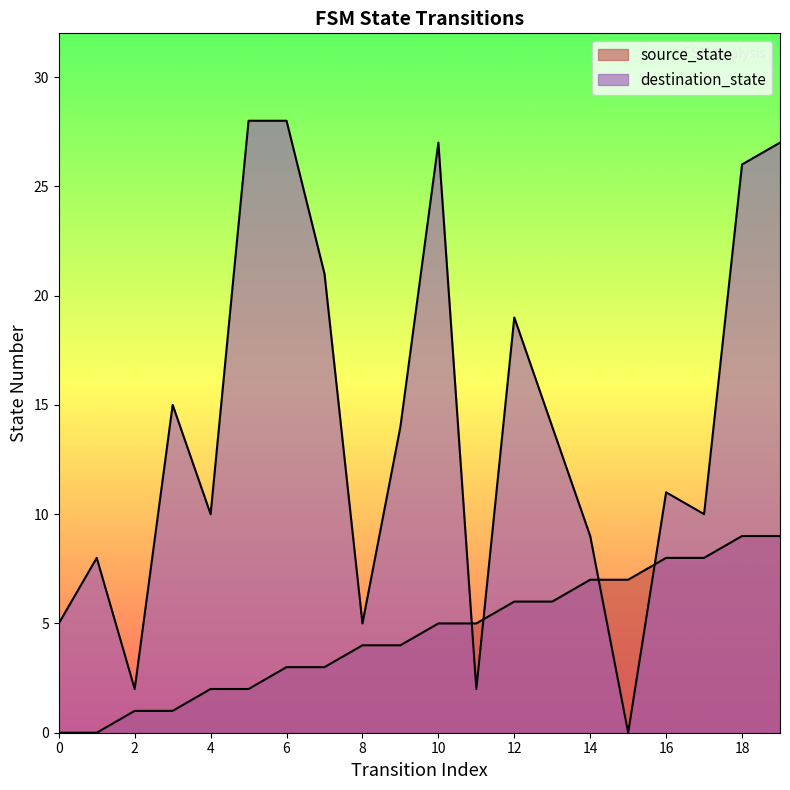

At which label is source_state closest to 4?

8